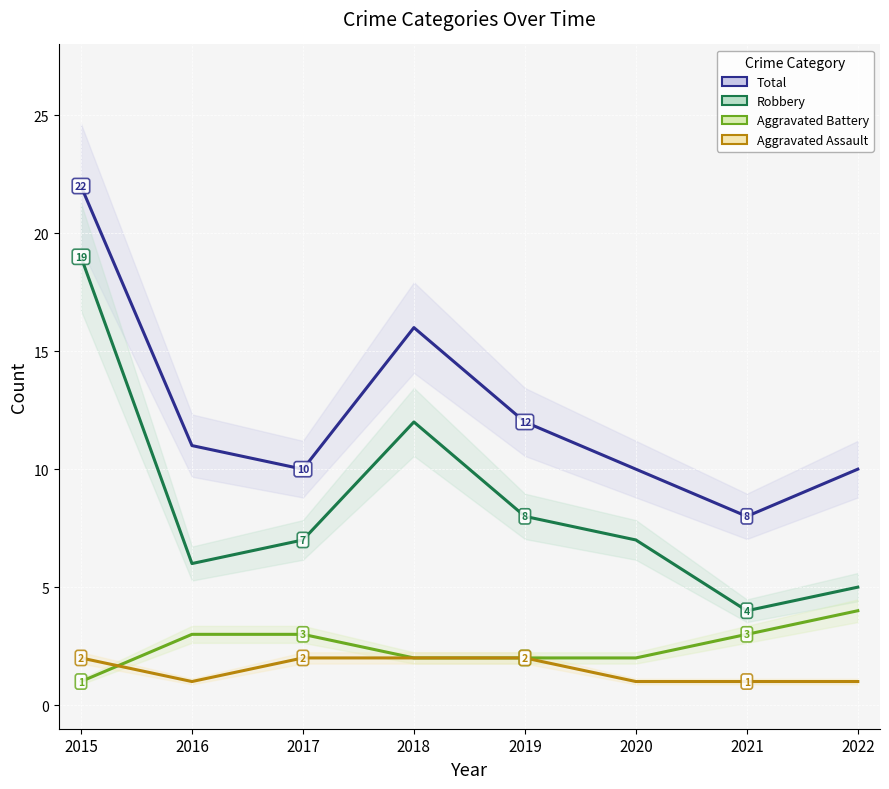

How many lines are shown in the chart?

4